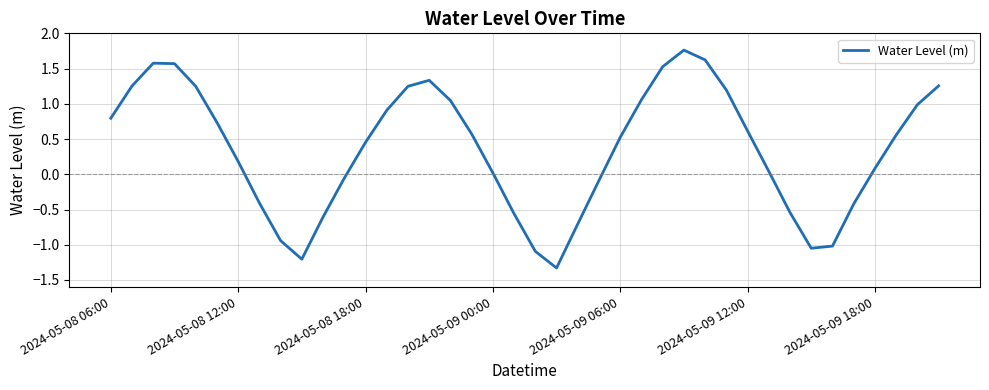

What is the smallest value displayed?

-1.3